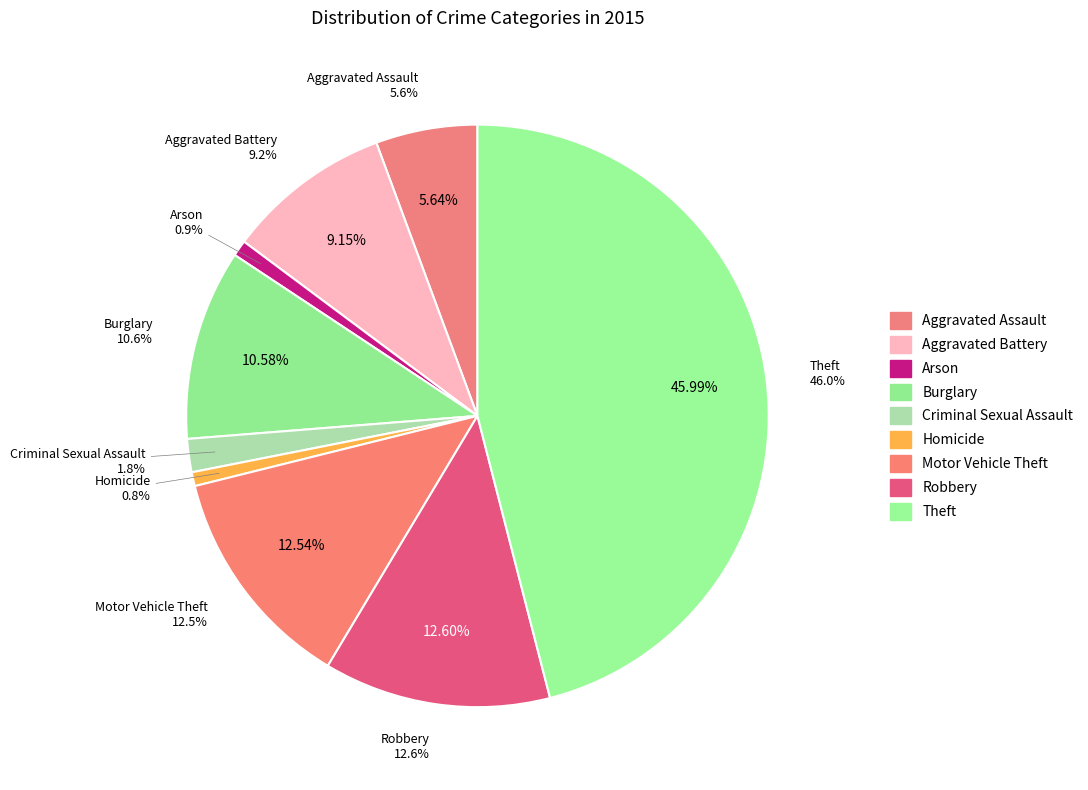

Combined, do Aggravated Battery and Motor Vehicle Theft account for over 50%?

No